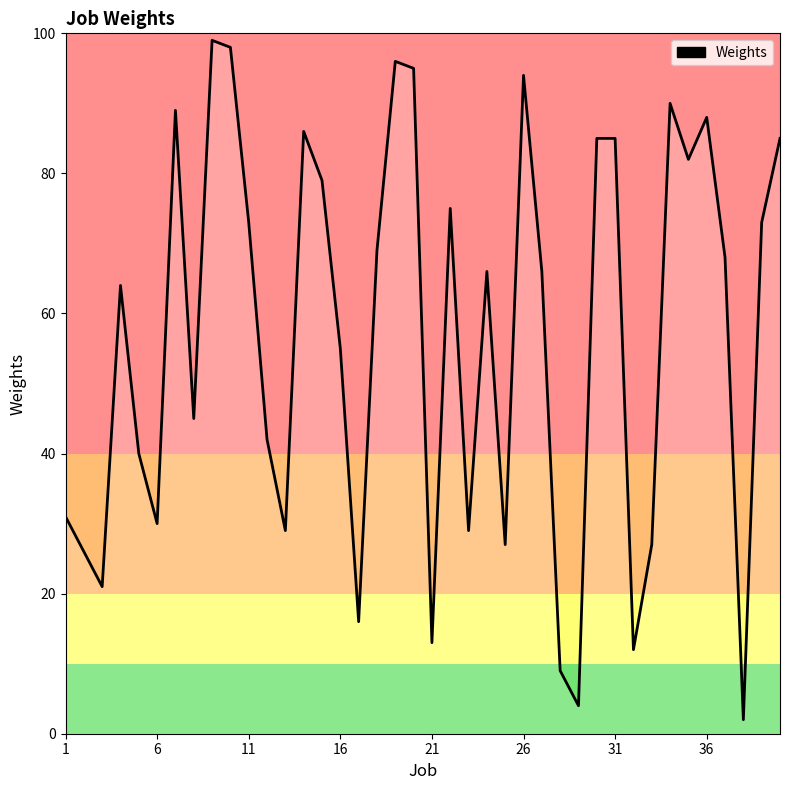

What is the difference between the maximum and minimum values?

97